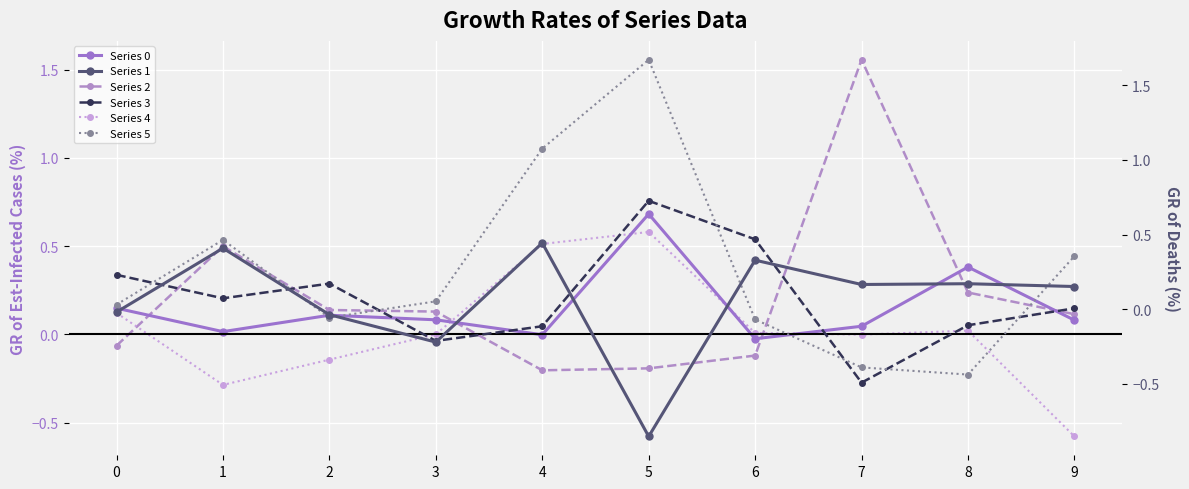

Which series has the largest range (max minus min)?

Series 5